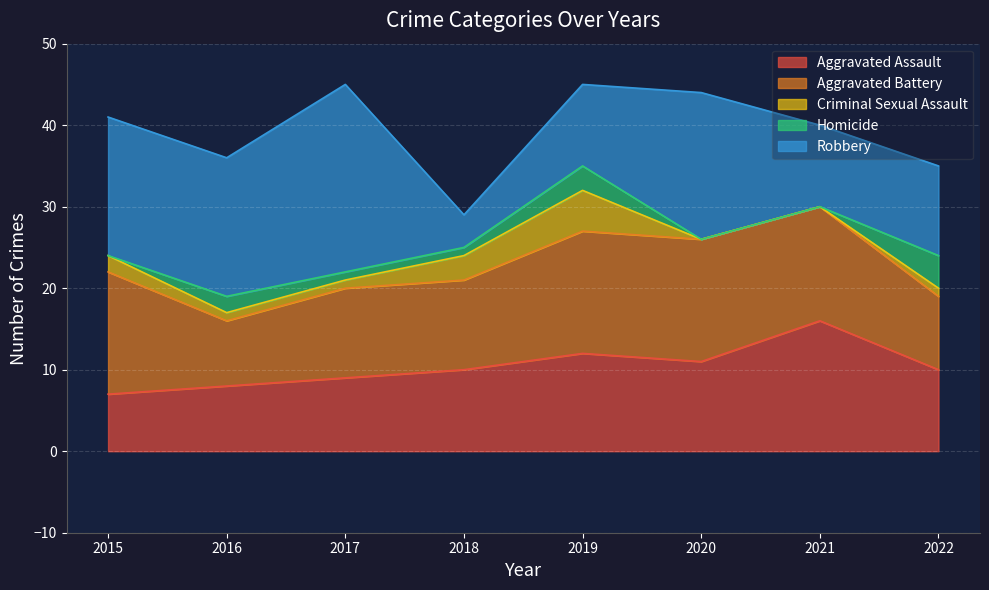

What is the average value of the Criminal Sexual Assault series?

2